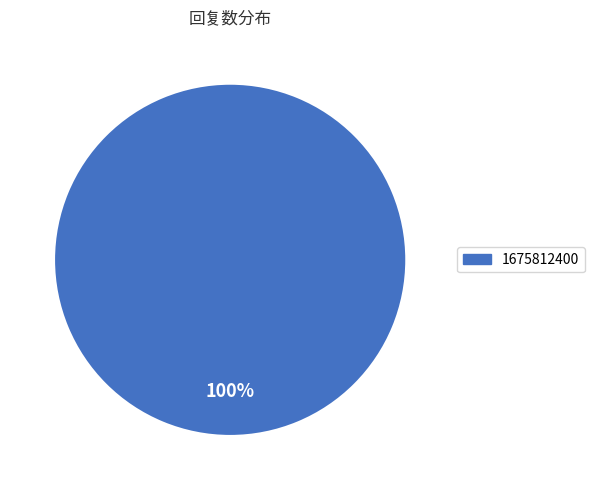

How many slices are in this pie chart?

1